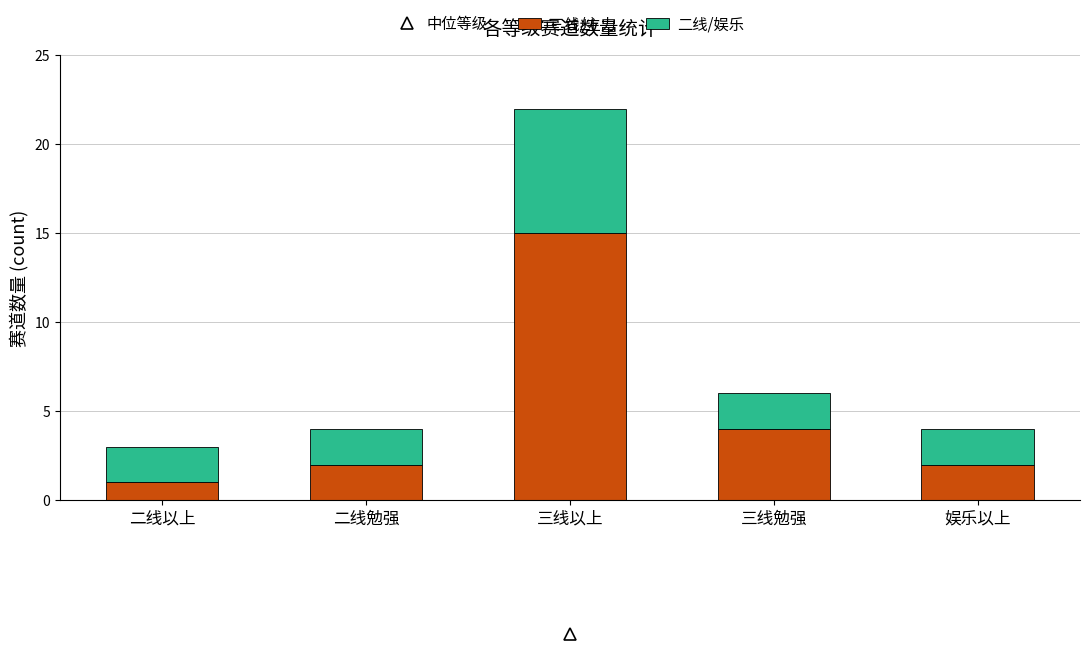

Reading right to left, transcribe the values for 三线/主力.

娱乐以上=2	三线勉强=4	三线以上=15	二线勉强=2	二线以上=1